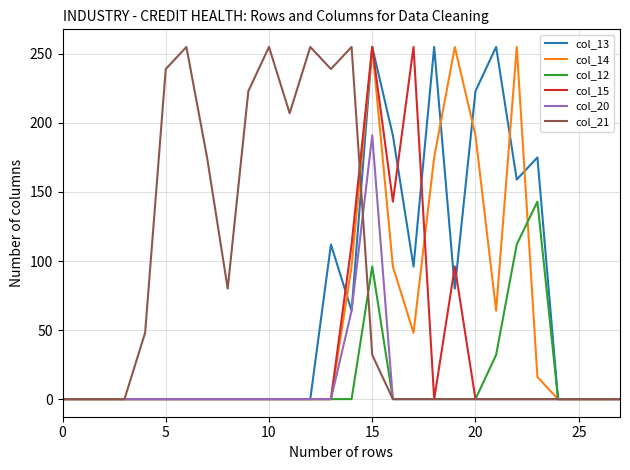

At which category does the chart reach its peak across all series?

15